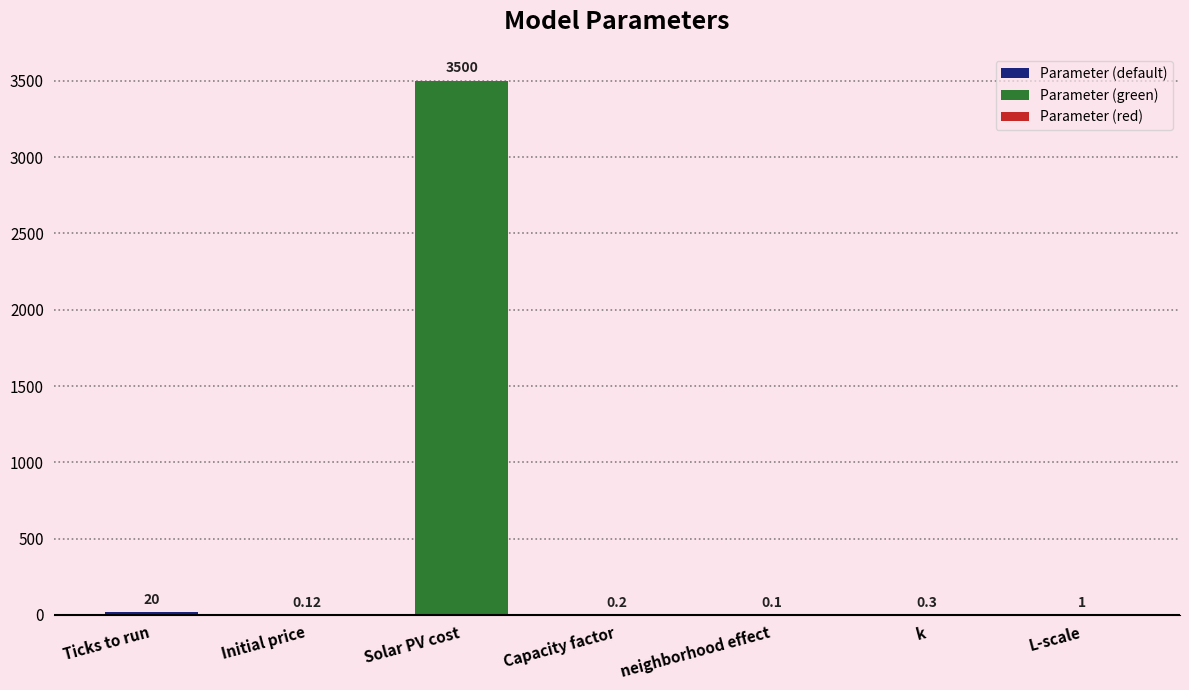

Where is the data nearest to the value 1750?

Ticks to run